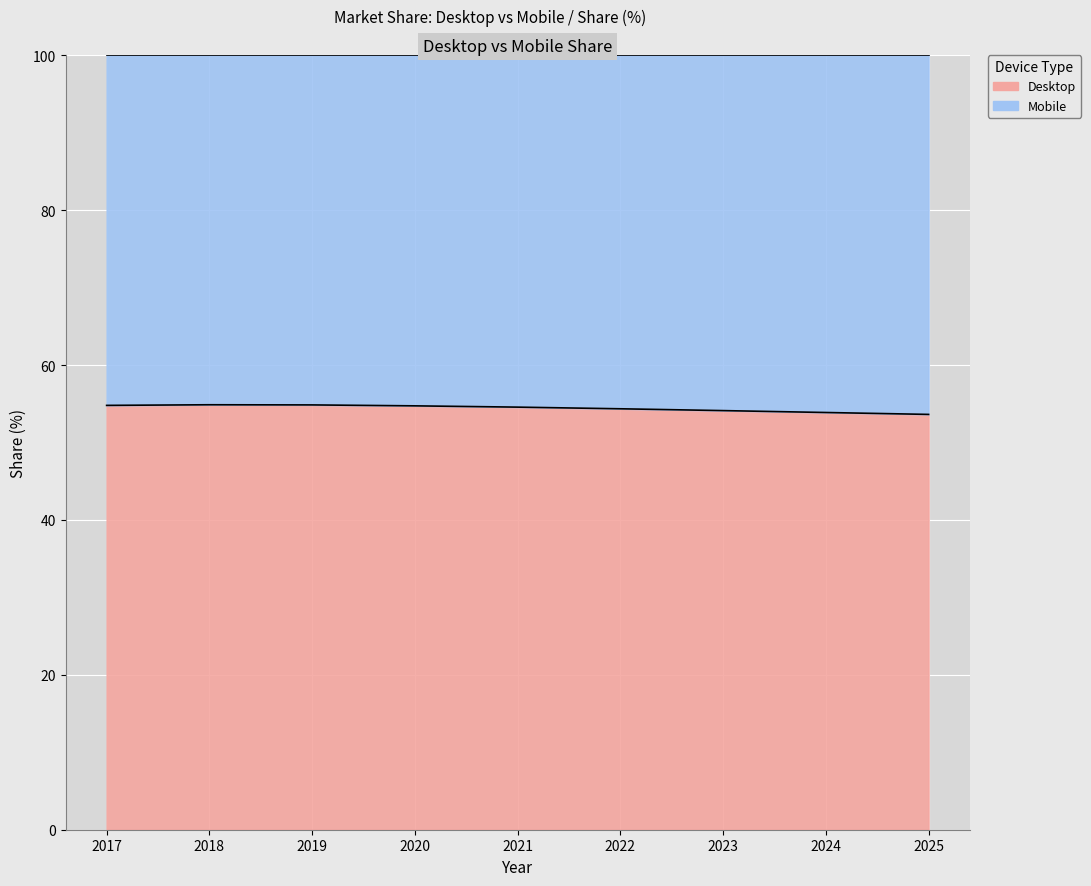

Reading left to right, what are all the values shown in this chart?

54.8	54.9	54.8	54.7	54.6	54.3	54.1	53.9	53.6